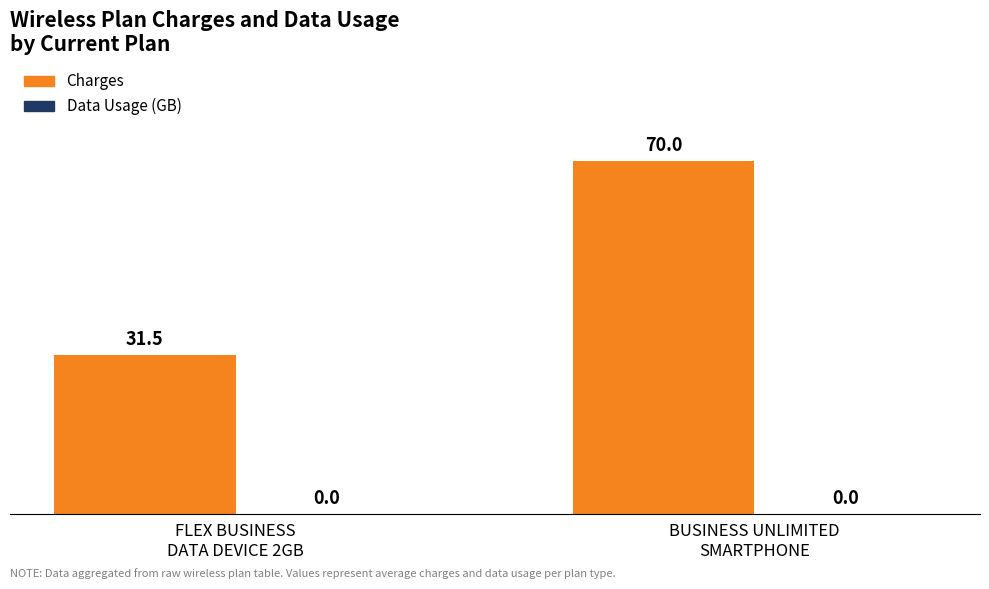

What is the value of the 2nd bar from the left?

70.0